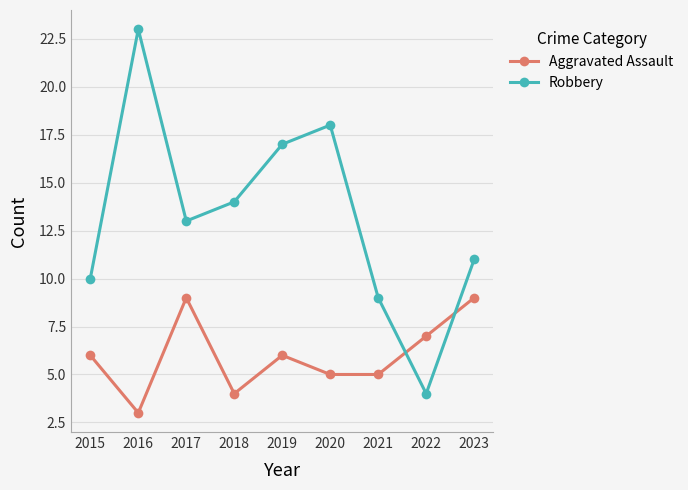

What is the average value of the Robbery series?

13